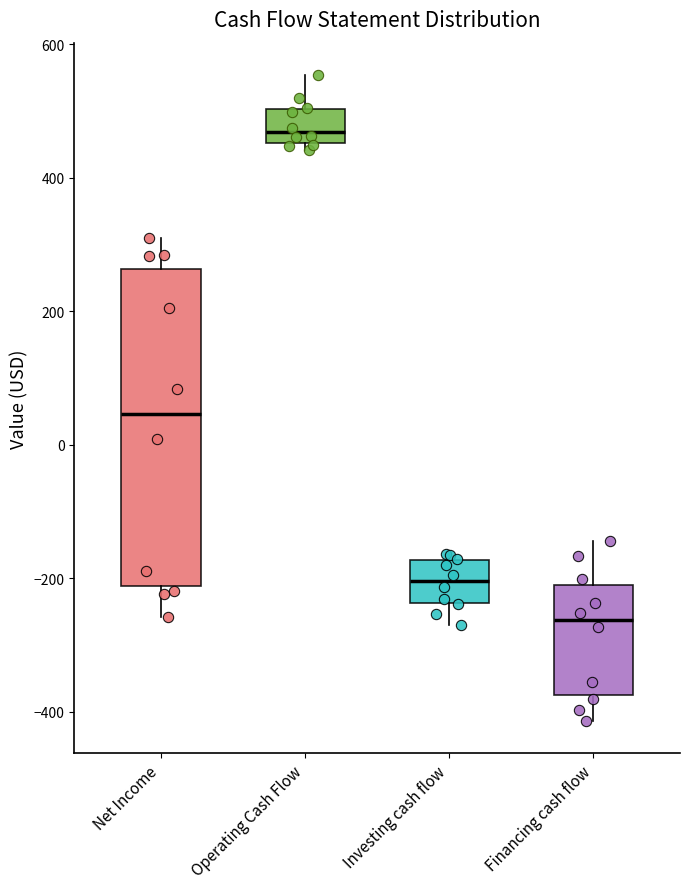

Reading left to right, transcribe this box plot: for each box, give where its median line is, the range the box spans, and where its two whiskers end, as read against the y-axis. The values are not printed on the chart, so give them approximately, as read against the axis.

Net Income: median 40, box -220 to 260, whiskers -260 to 300
Operating Cash Flow: median 460 (just above the box's lower edge), box 460 to 500, whiskers 440 to 560
Investing cash flow: median -200, box -240 to -180, whiskers -260 to -160
Financing cash flow: median -260, box -380 to -220, whiskers -420 to -140